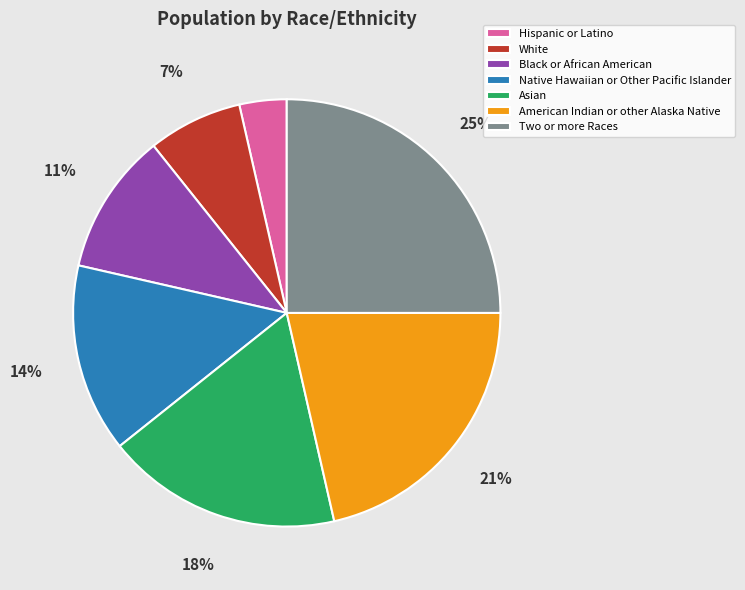

To the nearest percent, what is the average slice percentage?

14%